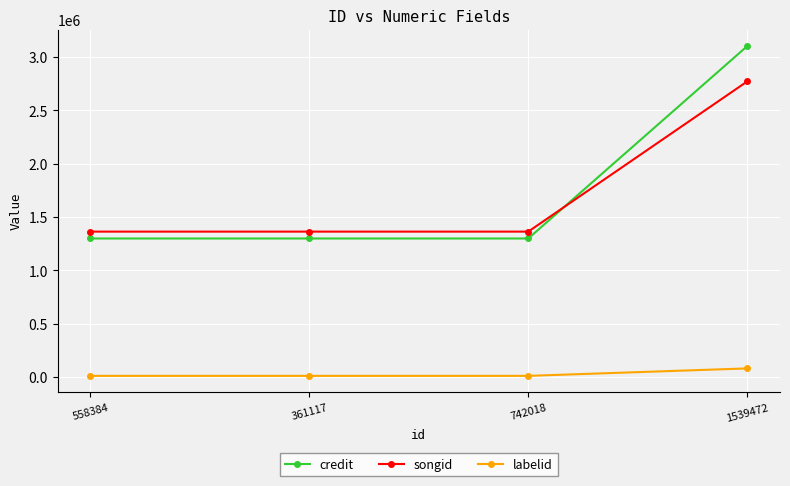

Reading left to right, extract all data points from this chart.

credit: 558384=1298974	361117=1298974	742018=1298974	1539472=3102828
songid: 558384=1363480	361117=1363480	742018=1363480	1539472=2771661
labelid: 558384=10615	361117=10615	742018=10615	1539472=80553